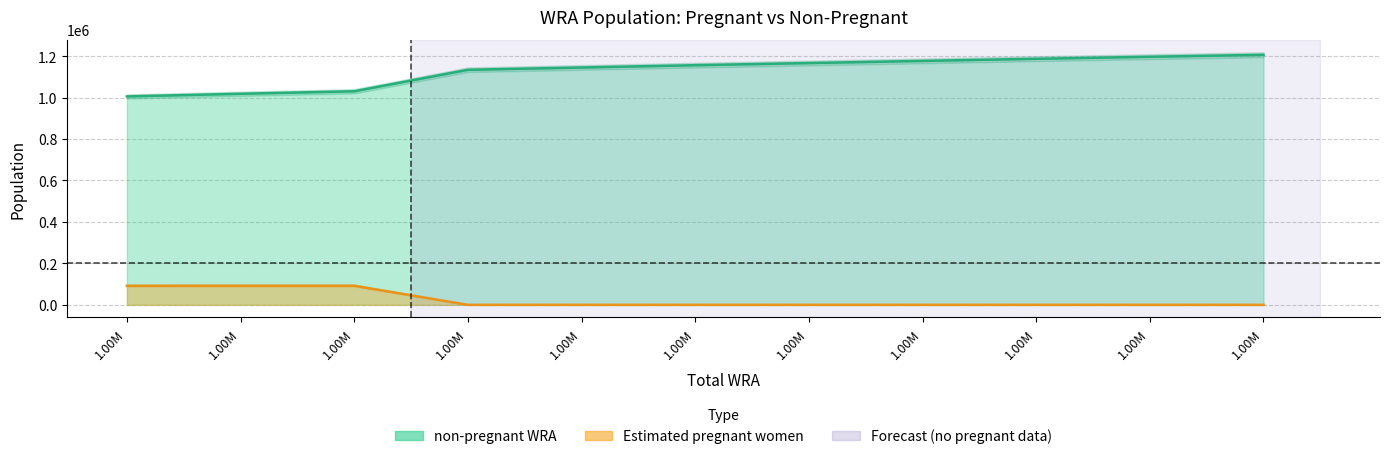

At which category does the chart reach its peak across all series?

1.00M